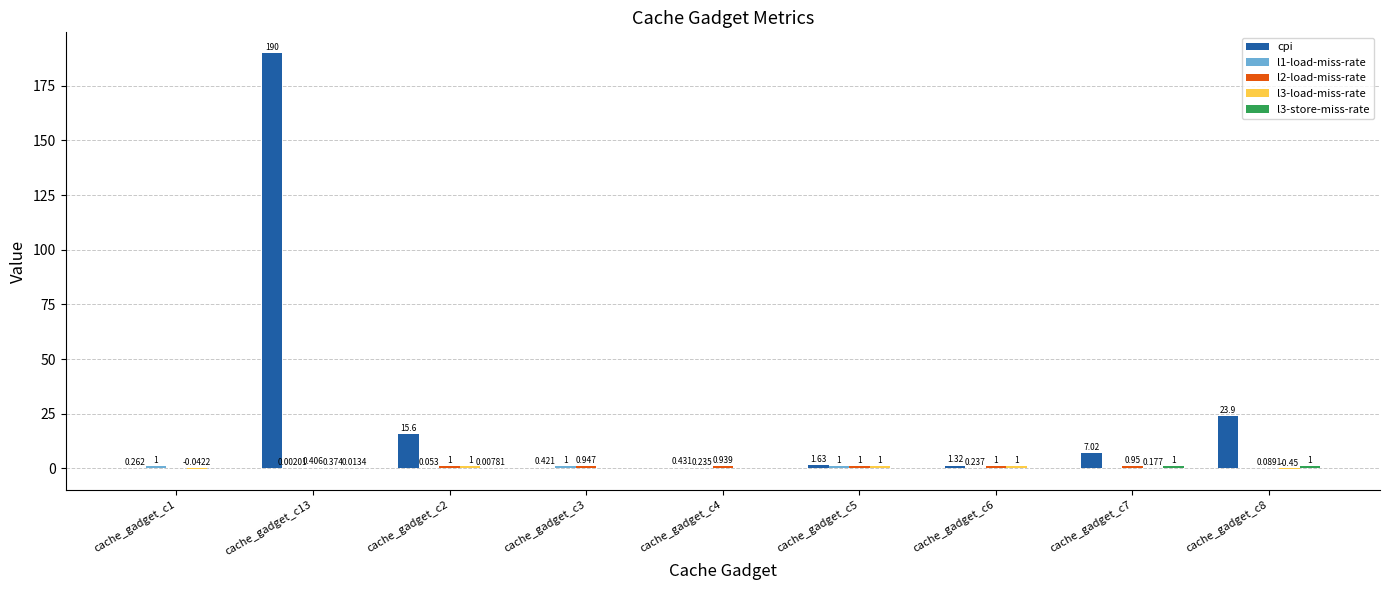

Does the chart contain stacked bars?

No